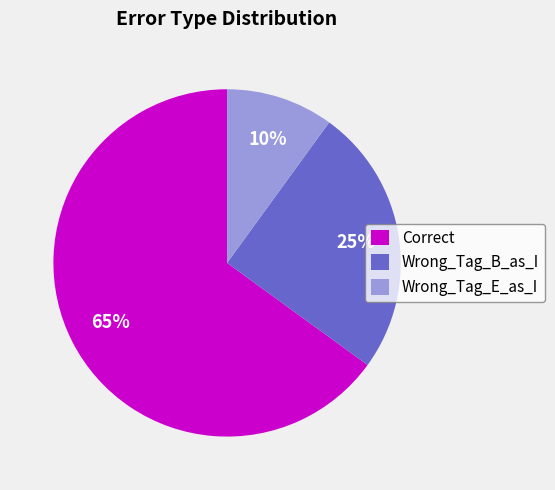

To the nearest percent, what is the combined percentage of Correct and Wrong_Tag_B_as_I?

90%